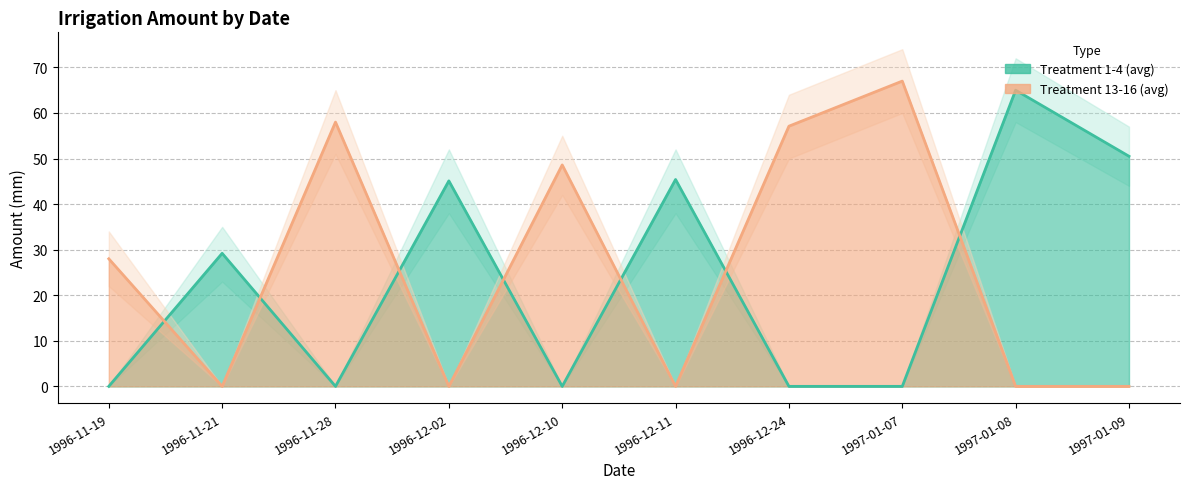

List the series in order of their peak value, highest first.

Treatment 13-16 (avg), Treatment 1-4 (avg)